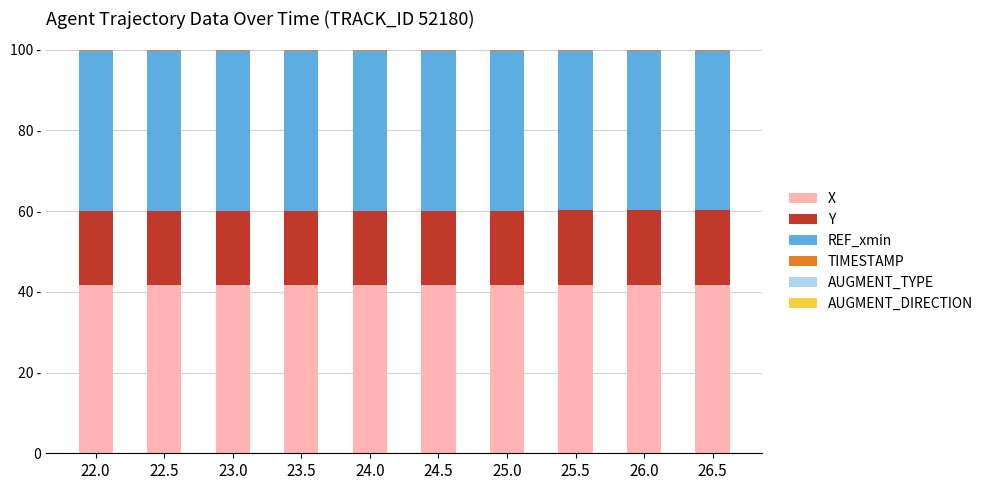

What is the difference between the second highest and second lowest values in the REF_xmin series?

0.2